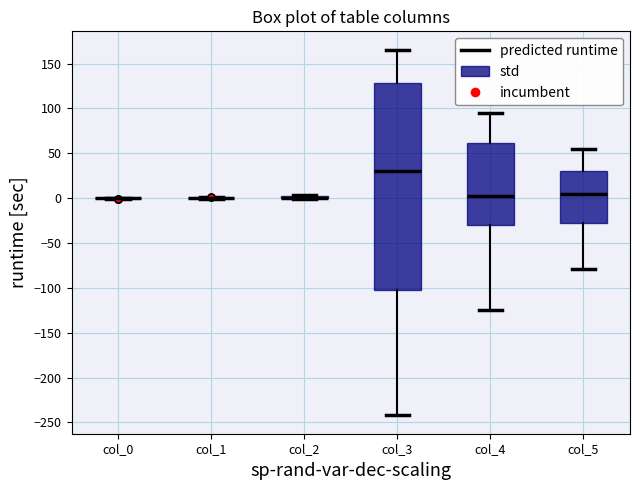

Reading left to right, read every box against the y-axis: the position of its median line, the range the box covers, and the ends of its whiskers. The values are not printed on the chart, so give them approximately, as read against the axis.

col_0: box collapsed to a line at 0, whiskers 0 to 0
col_1: box collapsed to a line at 0, whiskers 0 to 0
col_2: box collapsed to a line at 0, whiskers 0 to 5
col_3: median 30, box -100 to 130, whiskers -240 to 165
col_4: median 5, box -30 to 60, whiskers -125 to 95
col_5: median 5, box -30 to 30, whiskers -80 to 55